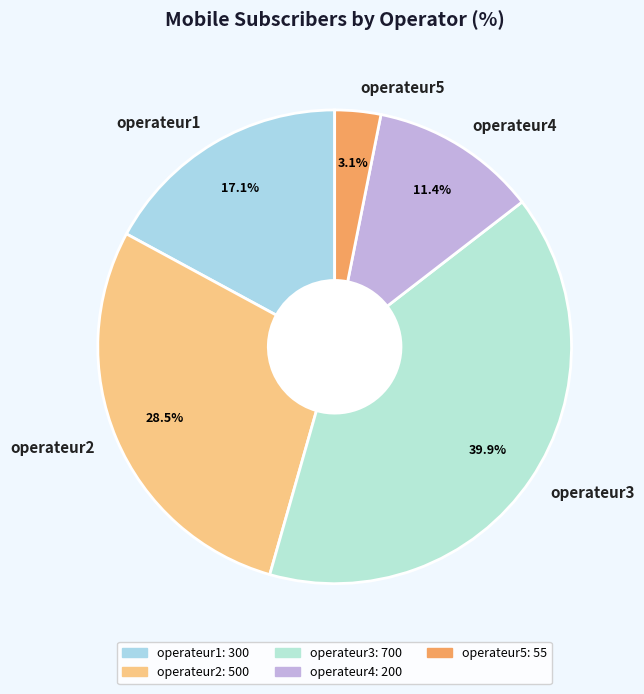

Which has a higher value, operateur1 or operateur4?

operateur1